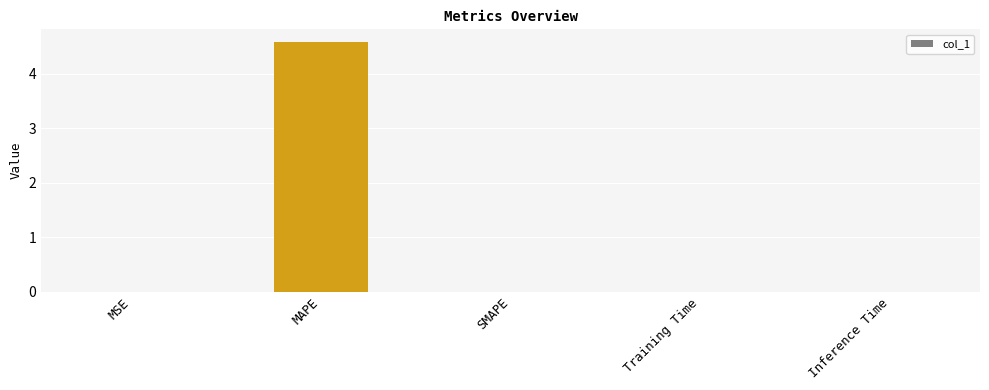

Read the value at MAPE.

4.6